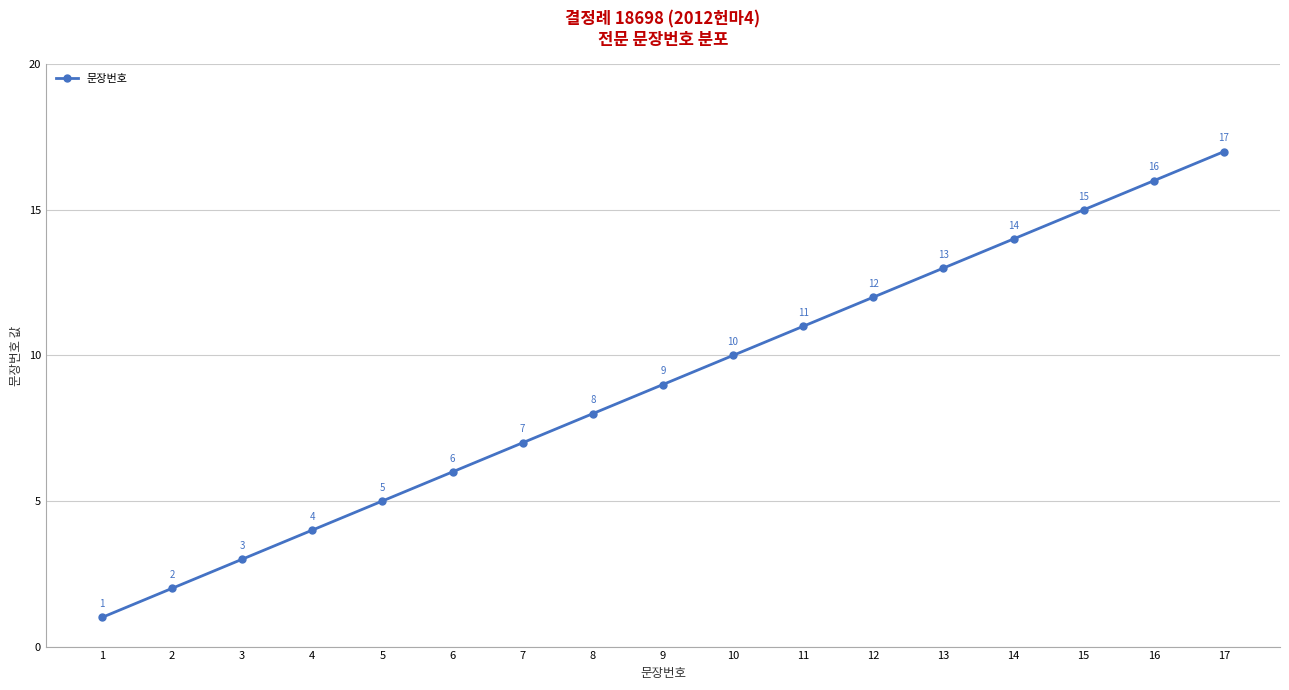

How many categories are shown in the chart?

17